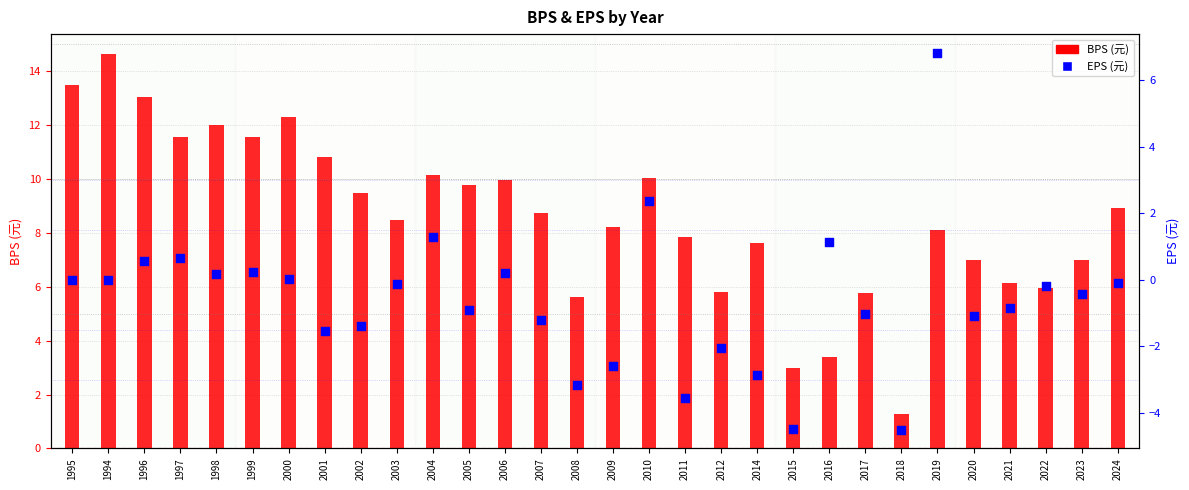

Which series has the largest Y range (max minus min)?

BPS